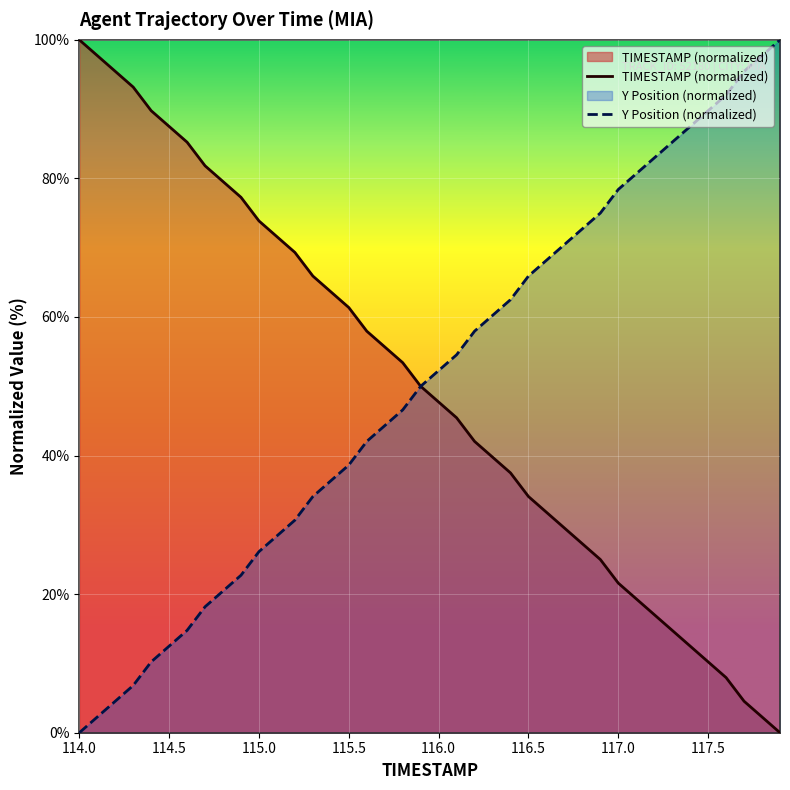

Which category has the highest value in the TIMESTAMP (normalized) series?

114.0